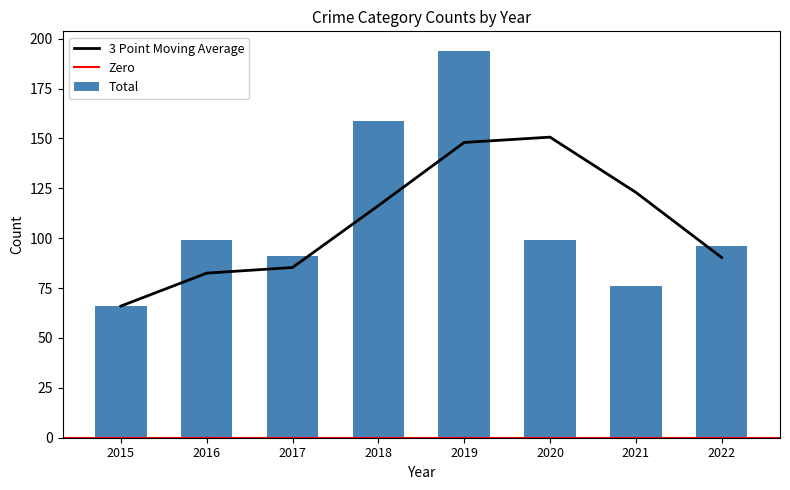

Between 2015 and 2020, which is larger?

2020